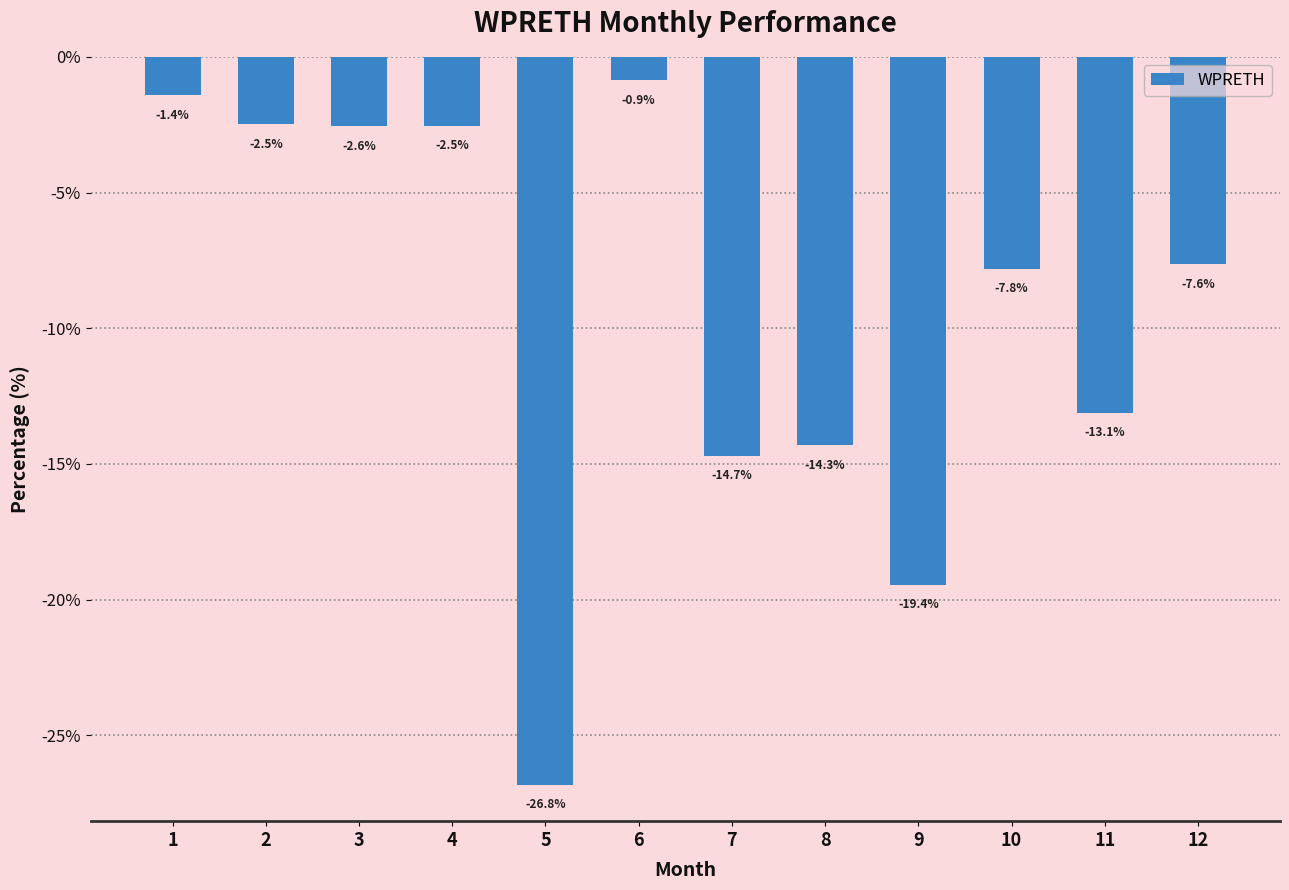

The chart shows a value of -19.4 at 9. True or false?

True